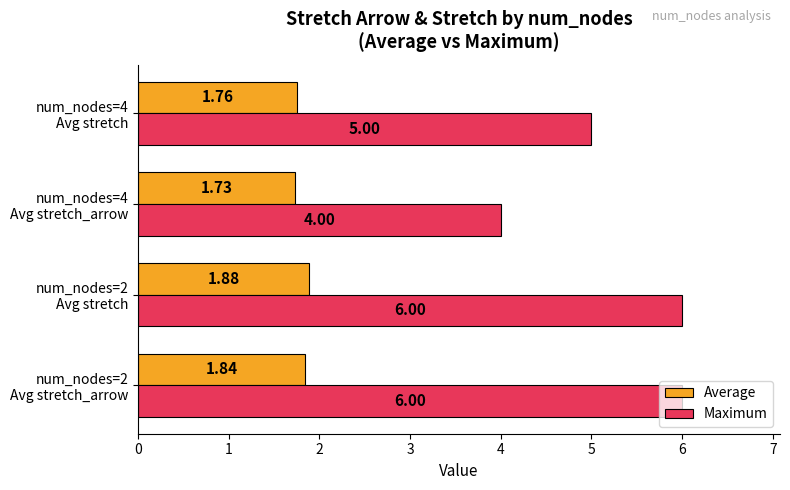

Which series has the largest range (max minus min)?

Maximum